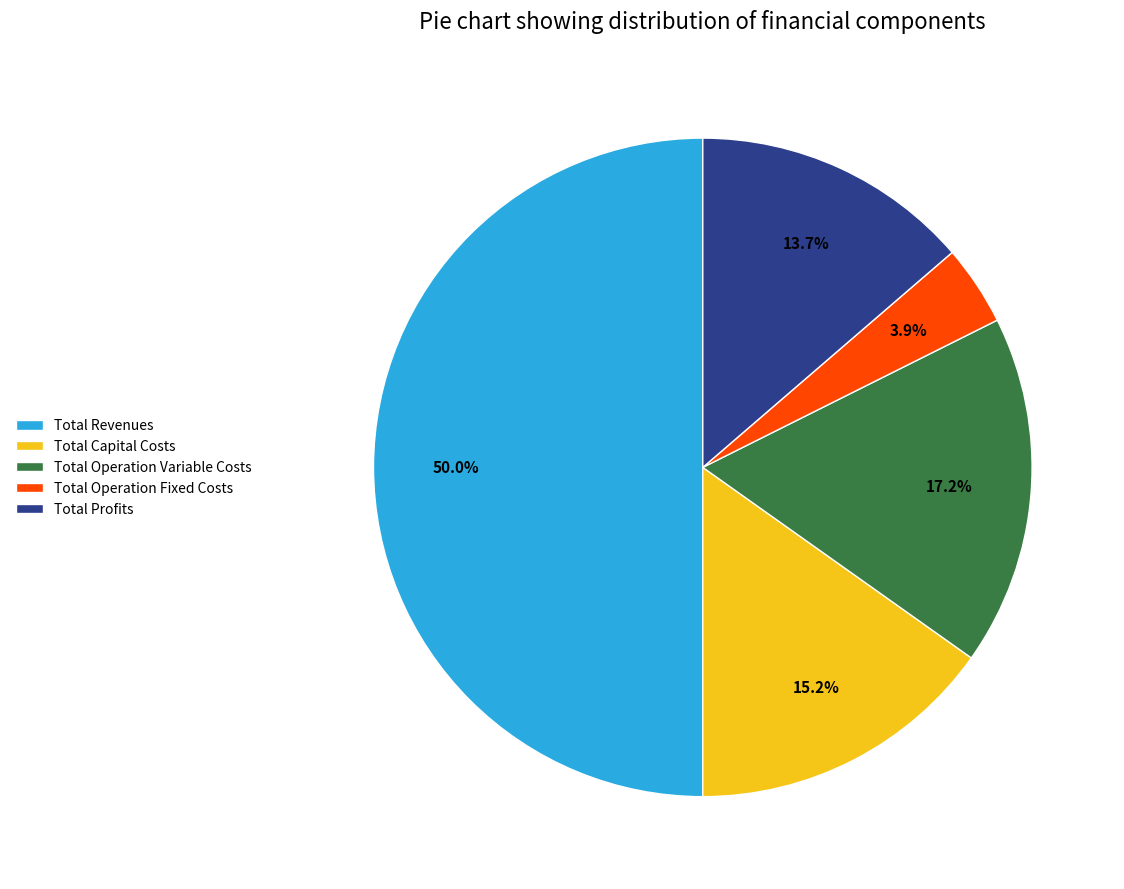

Is Total Capital Costs the majority of the pie?

No